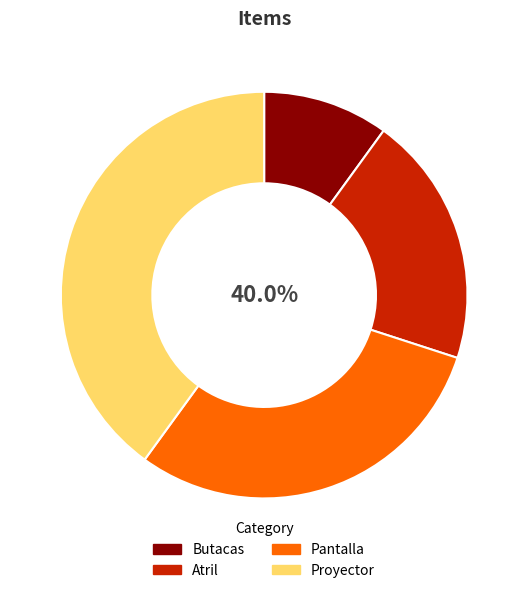

Which slice is the smallest?

Butacas